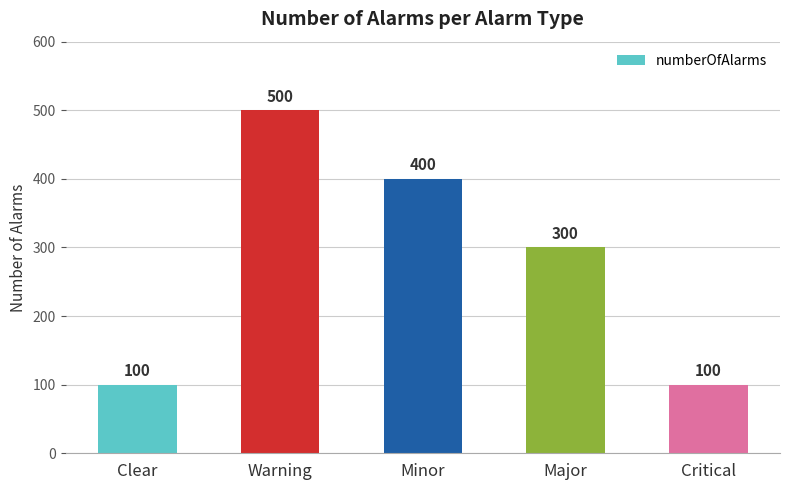

What is the minimum value shown in the chart?

100